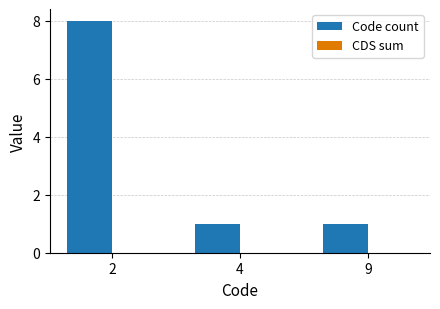

Which label corresponds to the largest value in the chart?

2